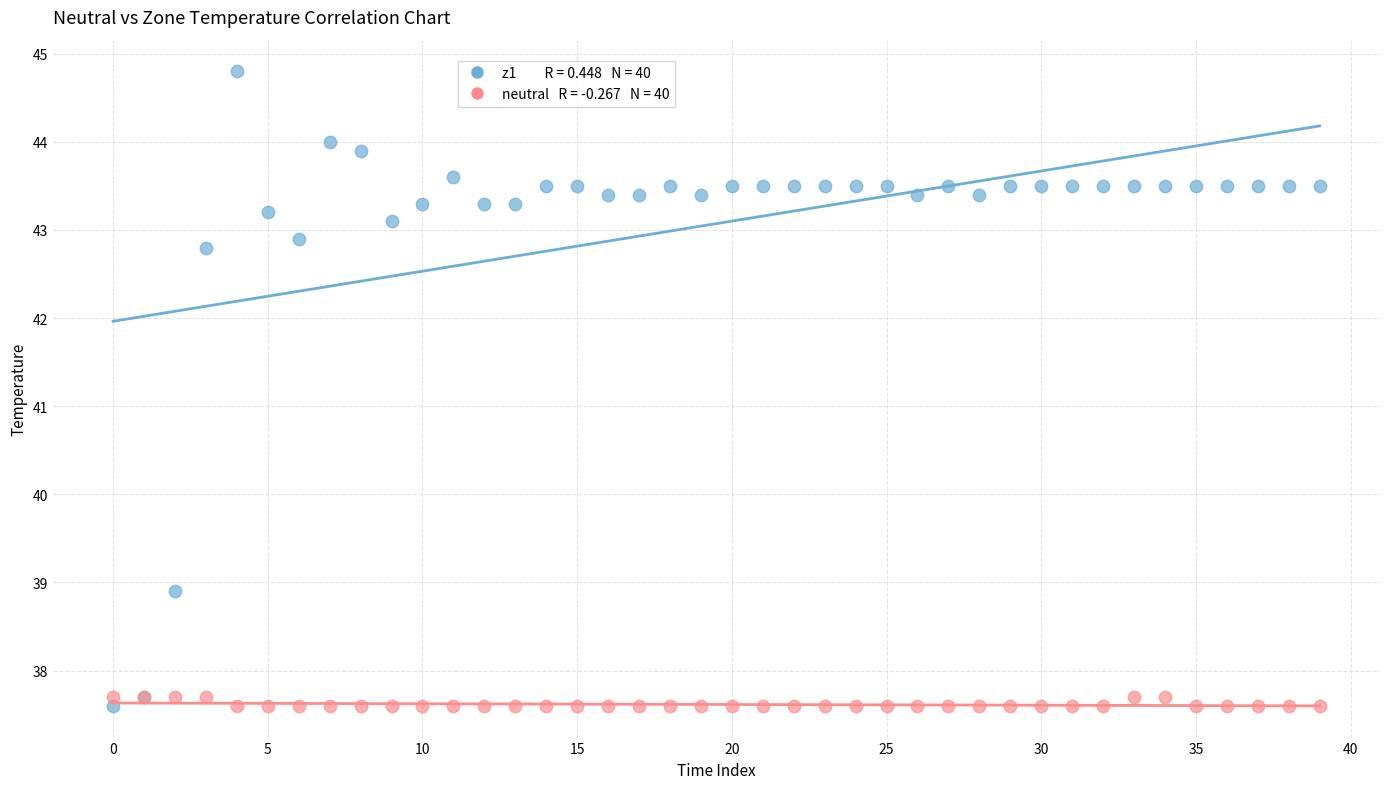

Across all series, what Y value is closest to 41?

42.8